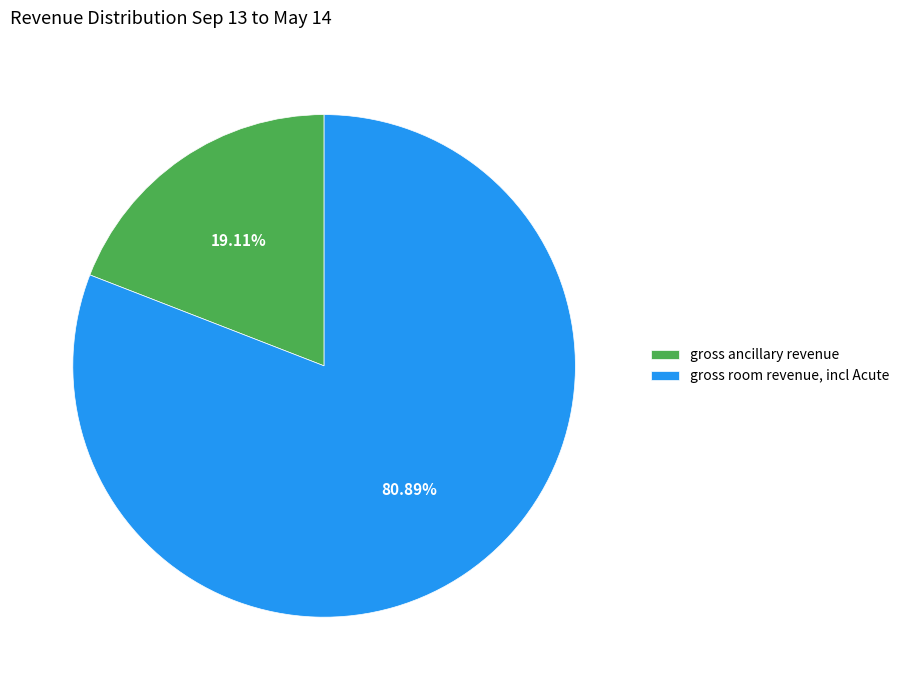

What is the total percentage of gross room revenue, incl Acute and gross ancillary revenue?

100.0%